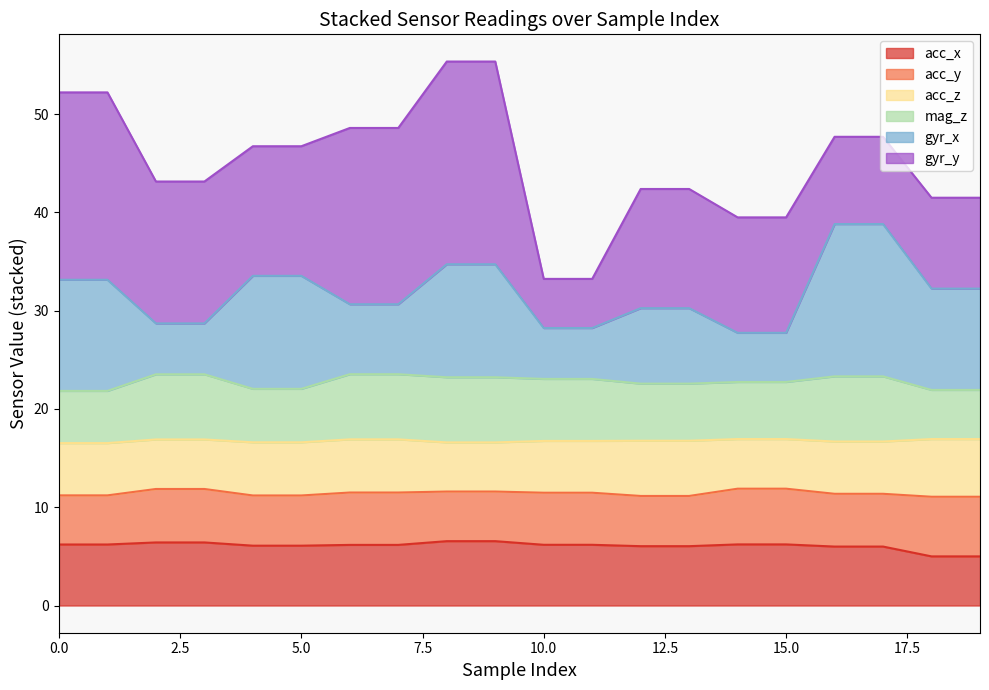

Does the chart have visible grid lines?

No